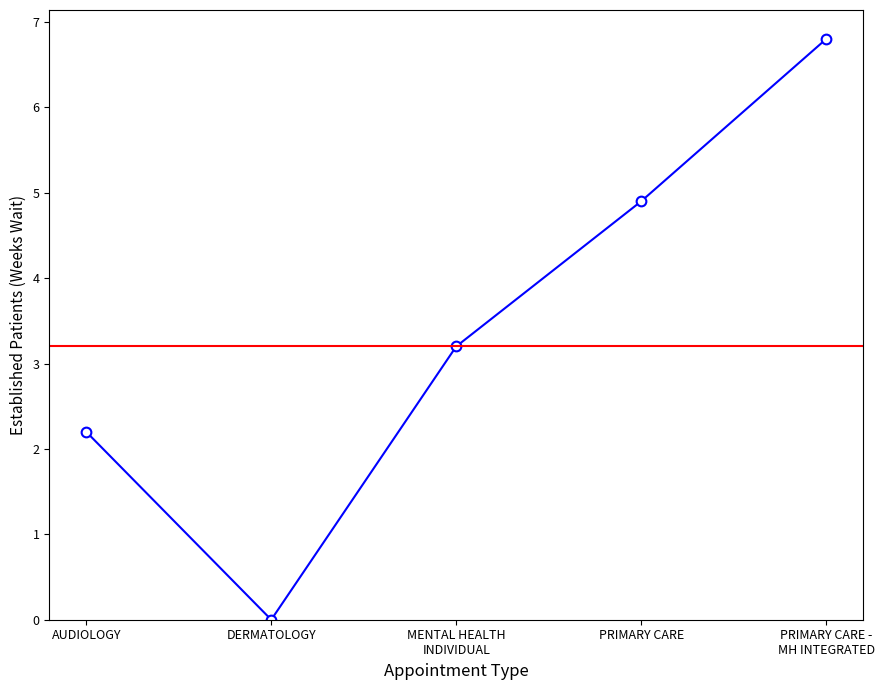

How many lines are shown in the chart?

1